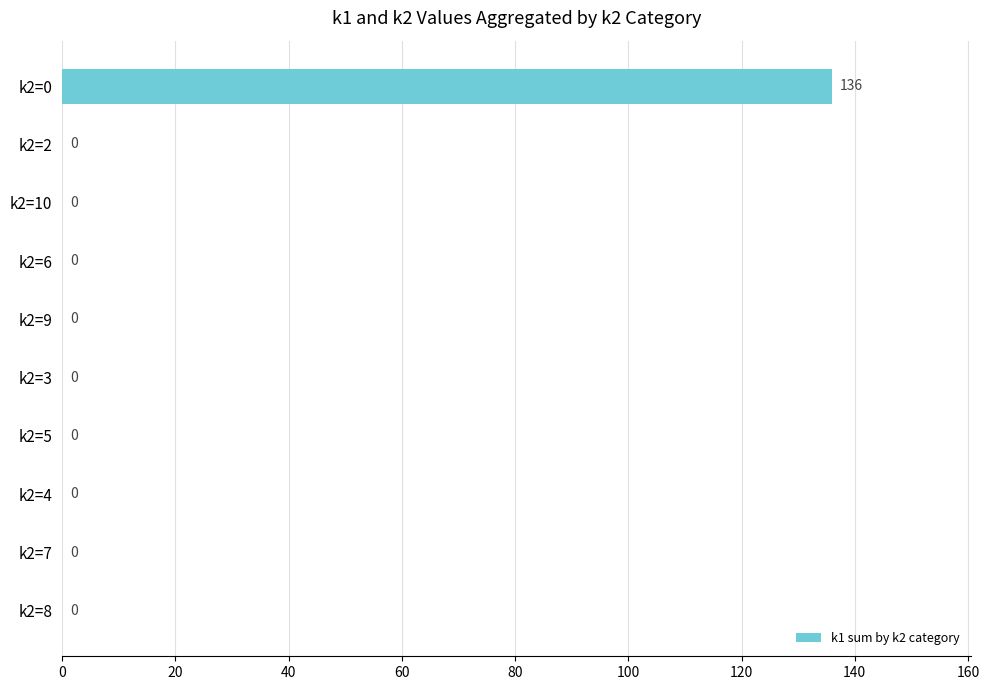

What is the greatest value displayed?

136